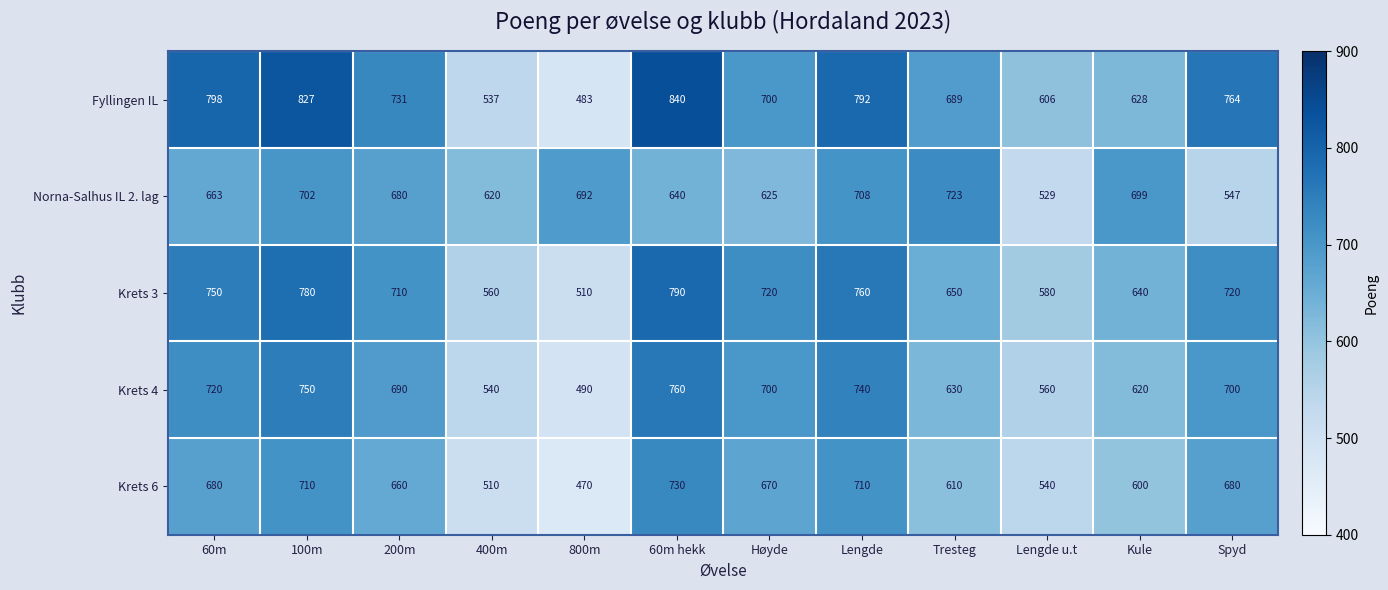

Which series changed the most between 60m and Kule?

Fyllingen IL